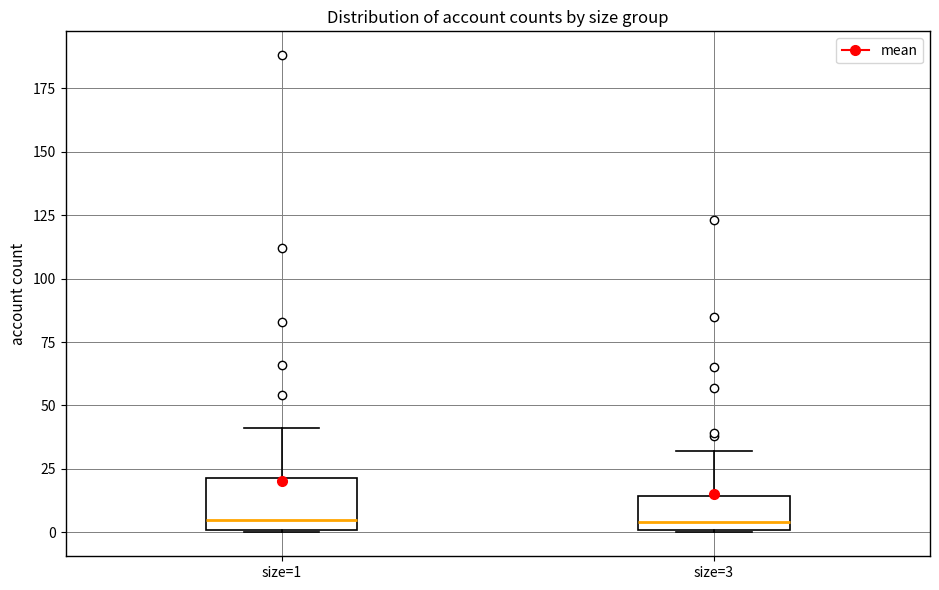

Reading left to right, read every box against the y-axis: the position of its median line, the range the box covers, and the ends of its whiskers. The values are not printed on the chart, so give them approximately, as read against the axis.

size=1: median 5, box 0 to 20, whiskers 0 to 40
size=3: median 5, box 0 to 15, whiskers 0 to 30